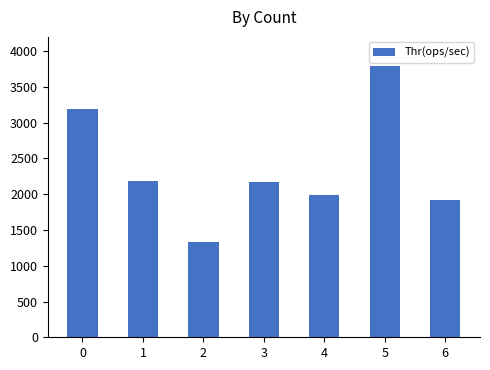

Between 6 and 2, which is larger?

6